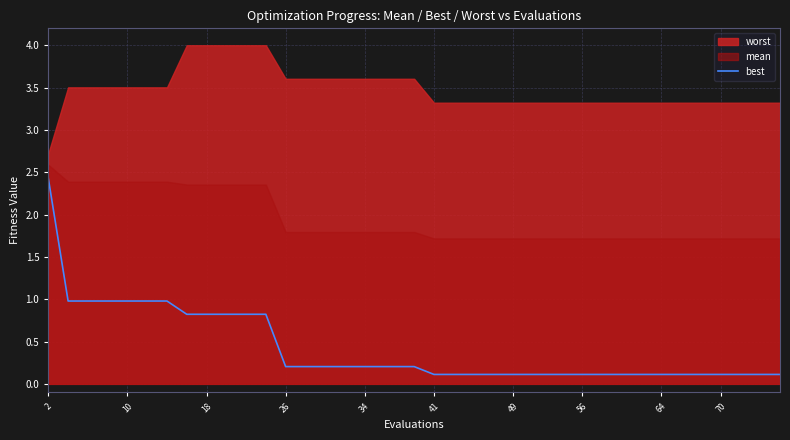

What is the label of the 19th point from the left?

18